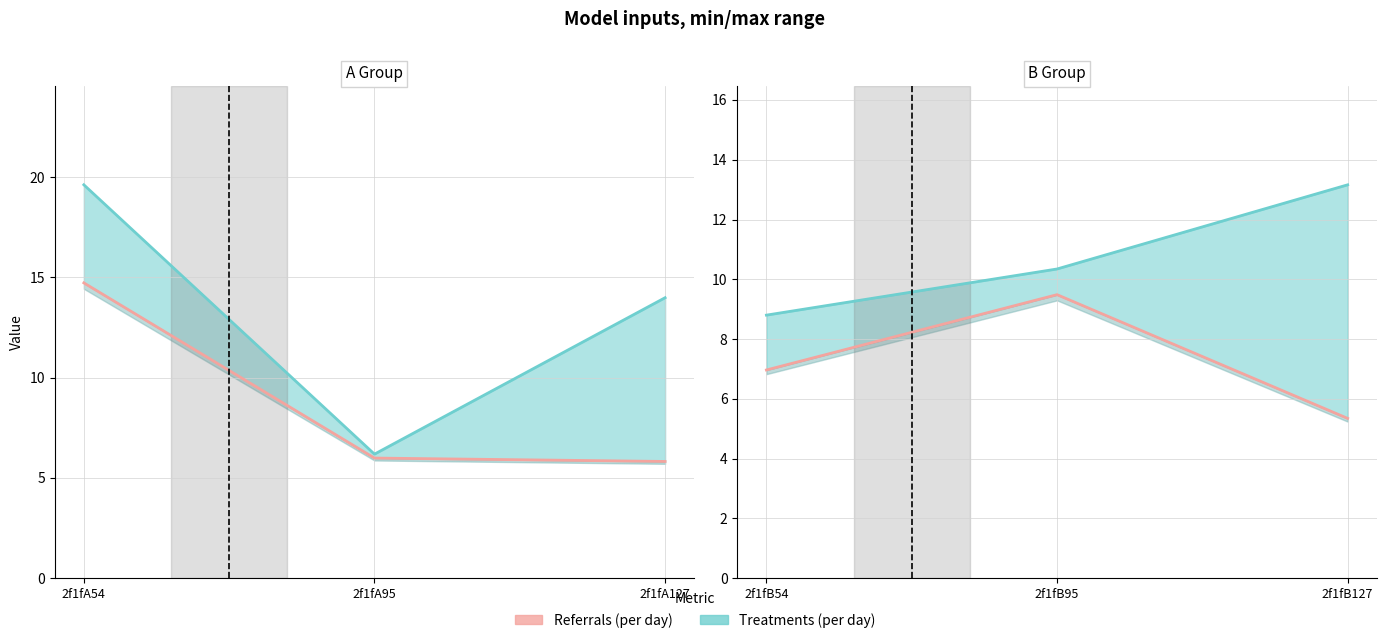

How many lines are shown in the chart?

2